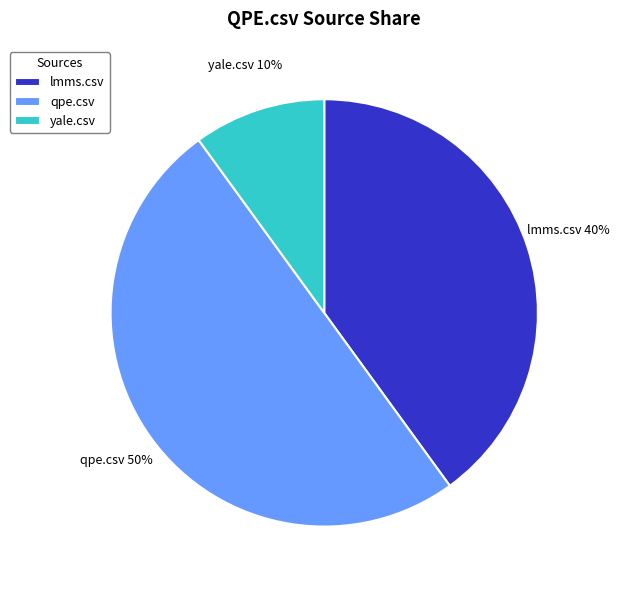

Which has a higher value, qpe.csv or lmms.csv?

qpe.csv